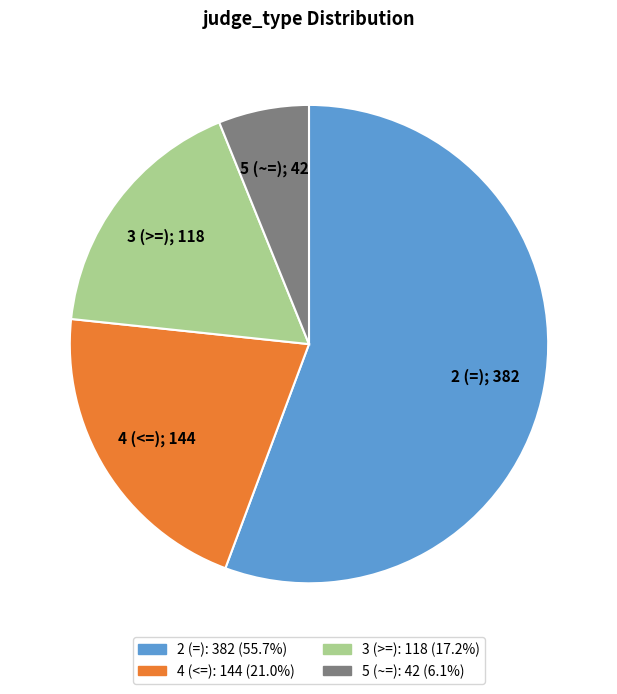

Rank the categories by value from lowest to highest.

5 (~=), 3 (>=), 4 (<=), 2 (=)